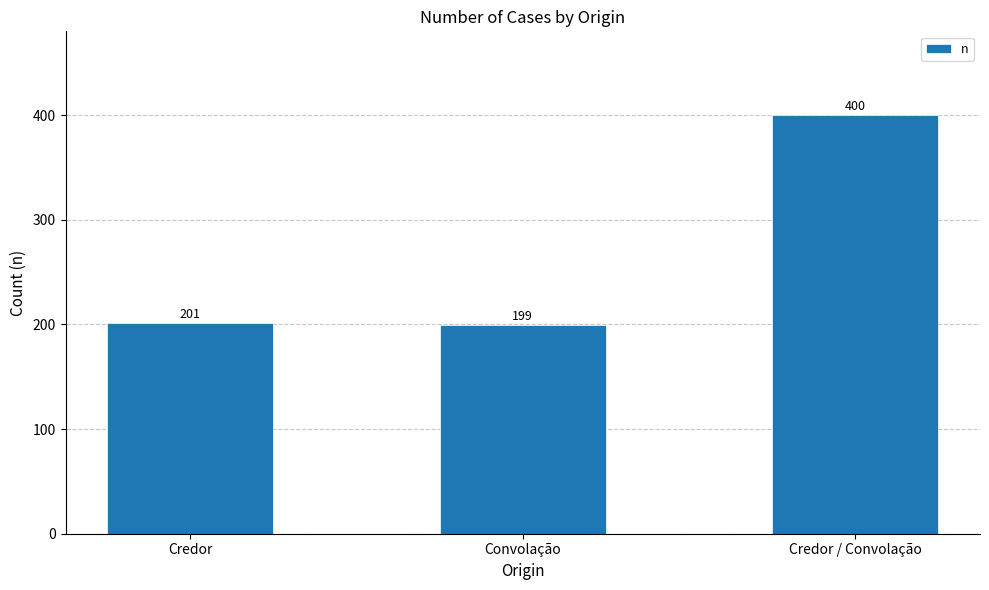

True or false: the data shows 330 at Convolação.

False